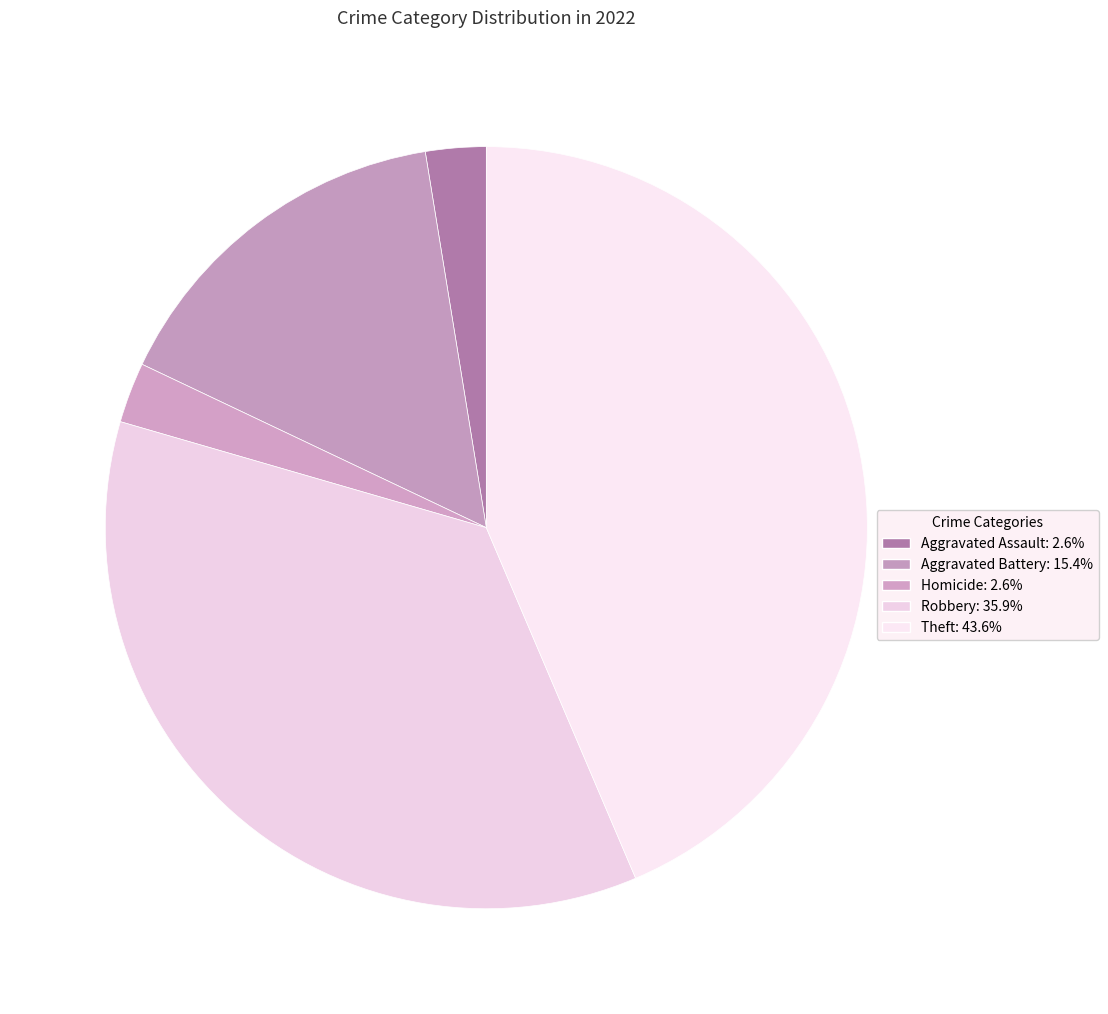

How many slices are in this pie chart?

5